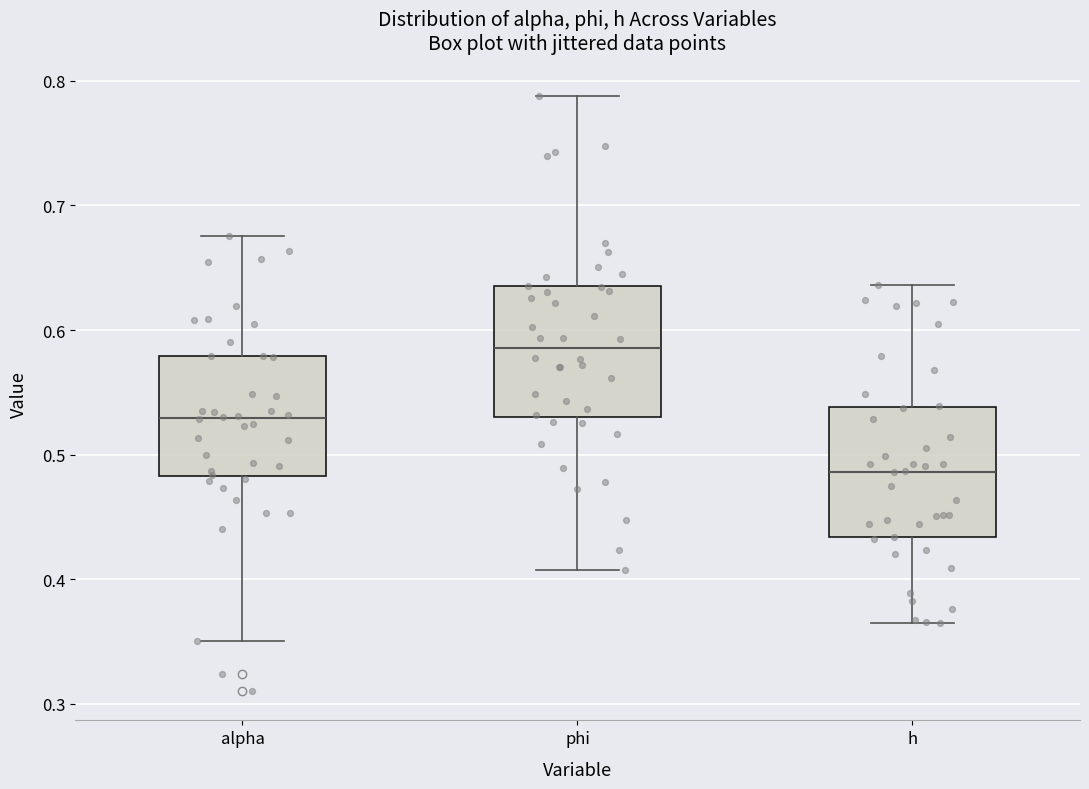

Where does the lower whisker of the box for alpha end on the y-axis? The values are not printed on the chart, so give them approximately, as read against the axis.

0.35